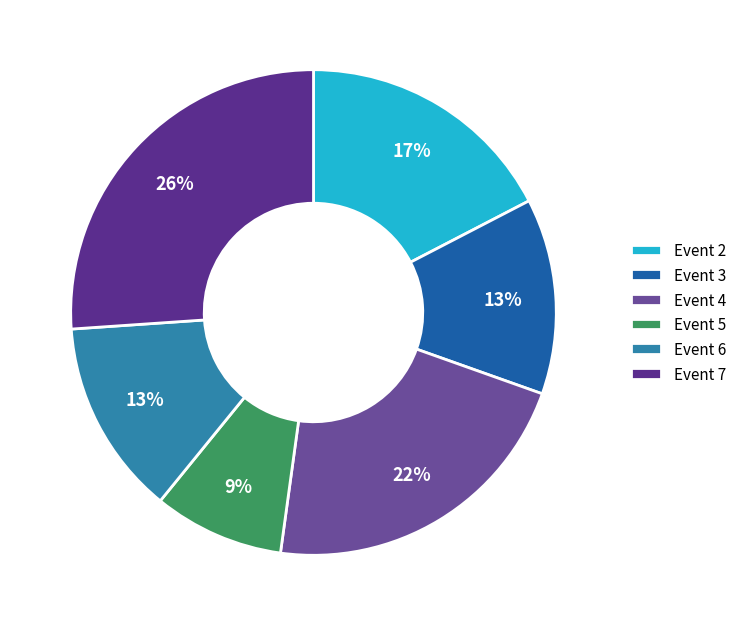

How many segments does this pie chart have?

6